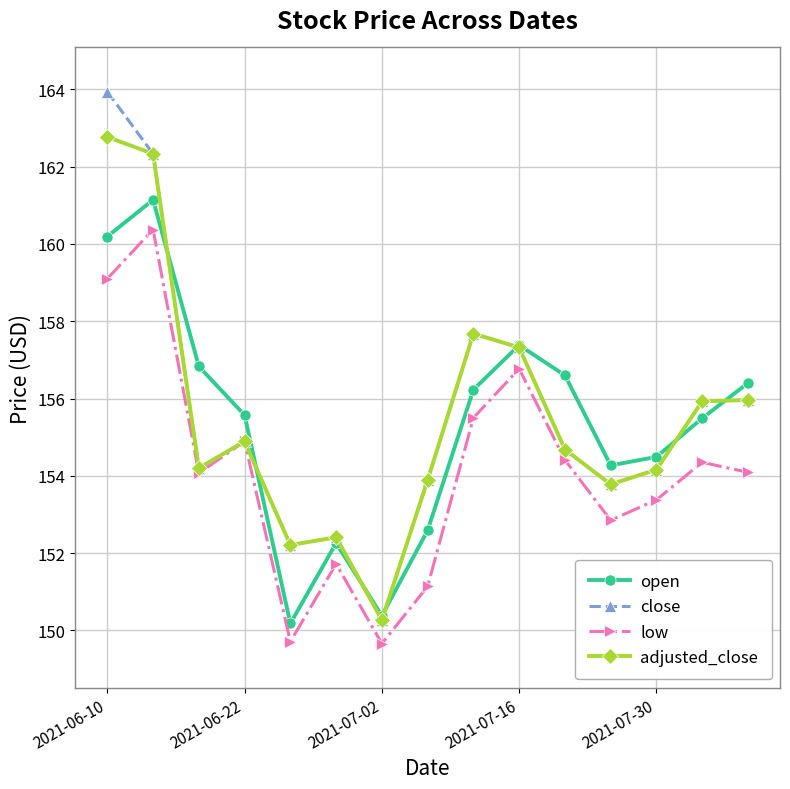

How many interior local valleys does the open series have?

3